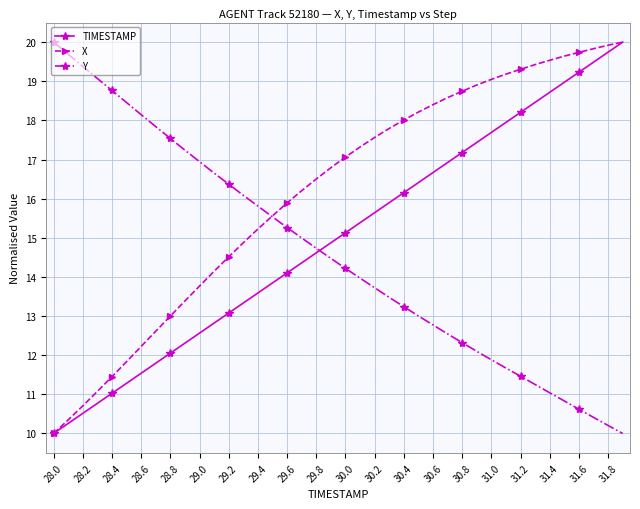

True or false: TIMESTAMP and Y intersect in this chart.

True